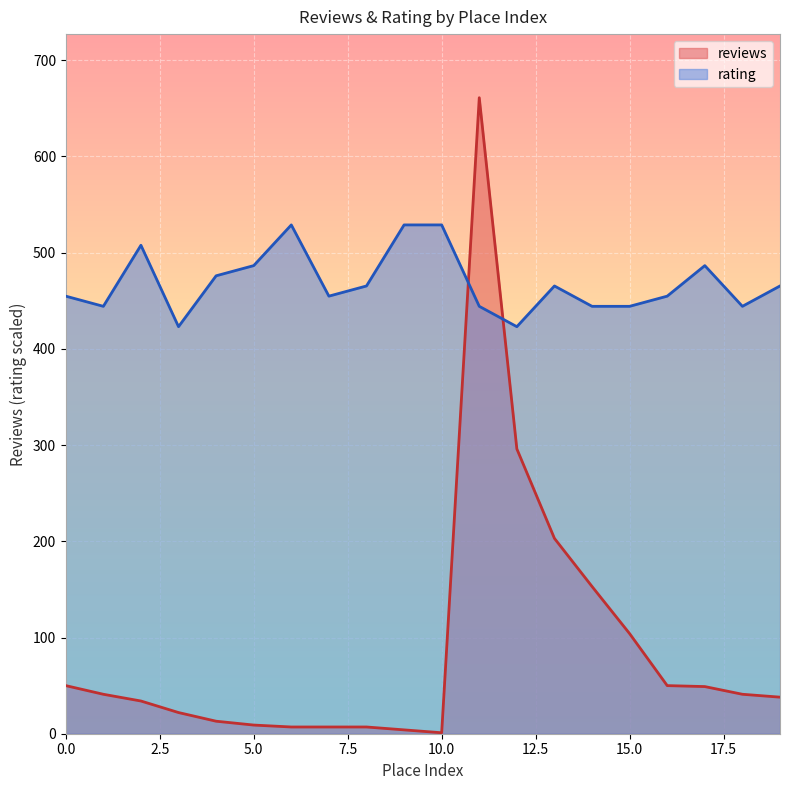

Which category has the lowest value in the rating series?

3